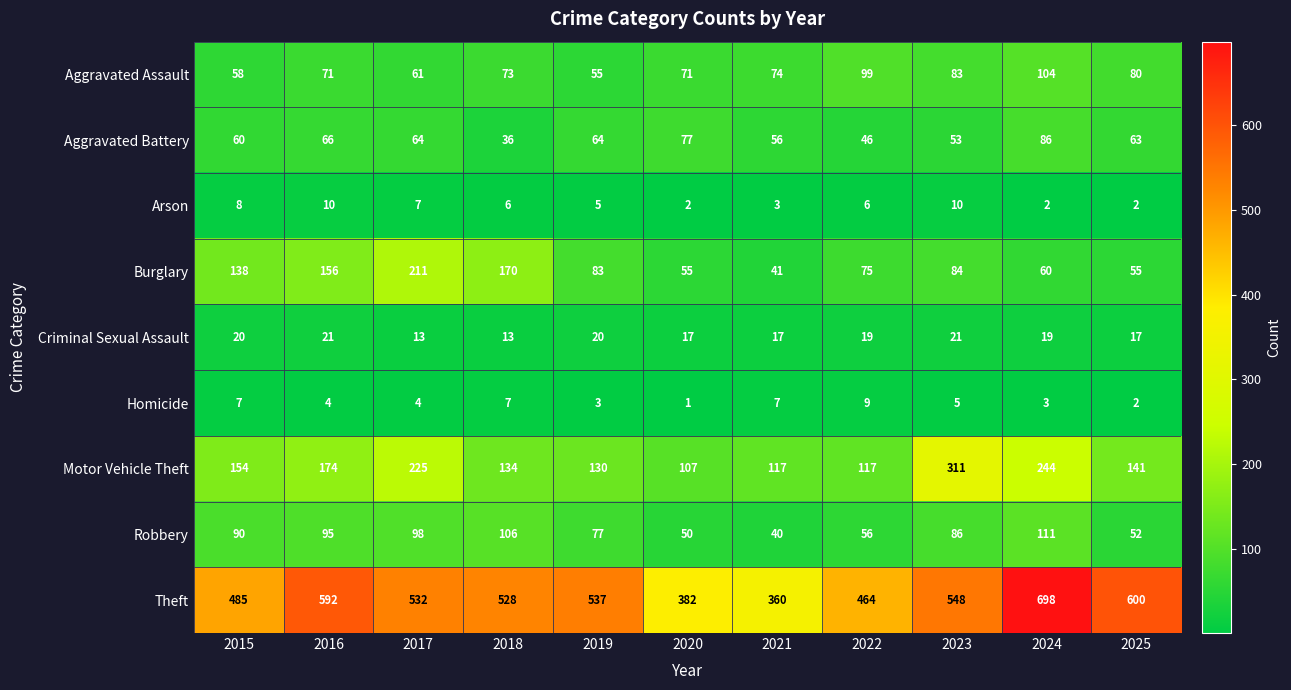

What is the difference between the maximum and minimum values in the Burglary series?

170